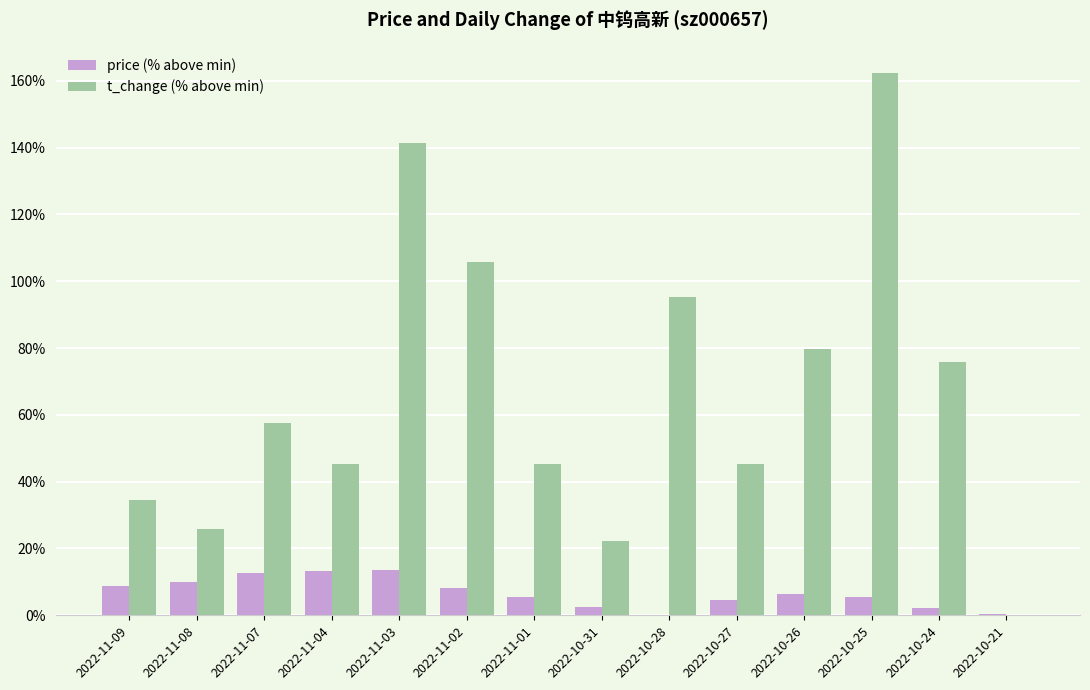

The t_change (% above min) series shows 79.8 at 2022-10-26. True or false?

True